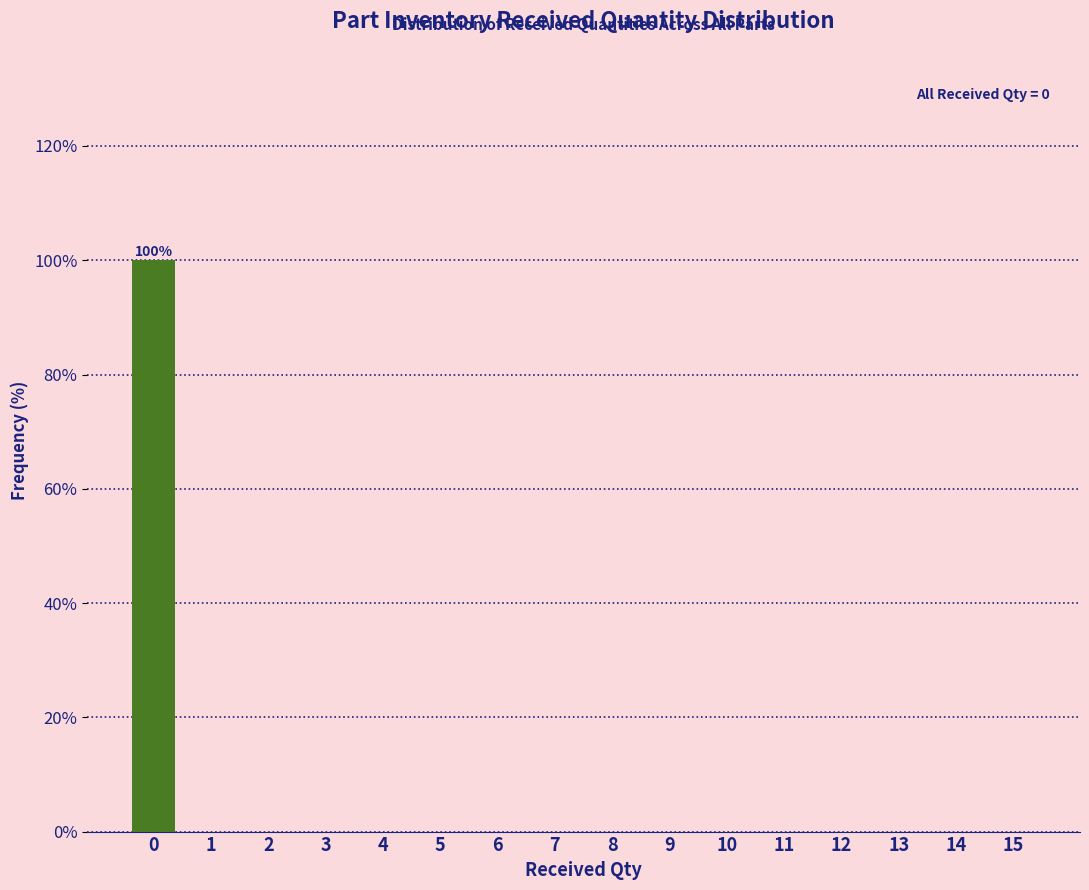

Reading left to right, extract all data points from this chart.

0=100	1=0	2=0	3=0	4=0	5=0	6=0	7=0	8=0	9=0	10=0	11=0	12=0	13=0	14=0	15=0